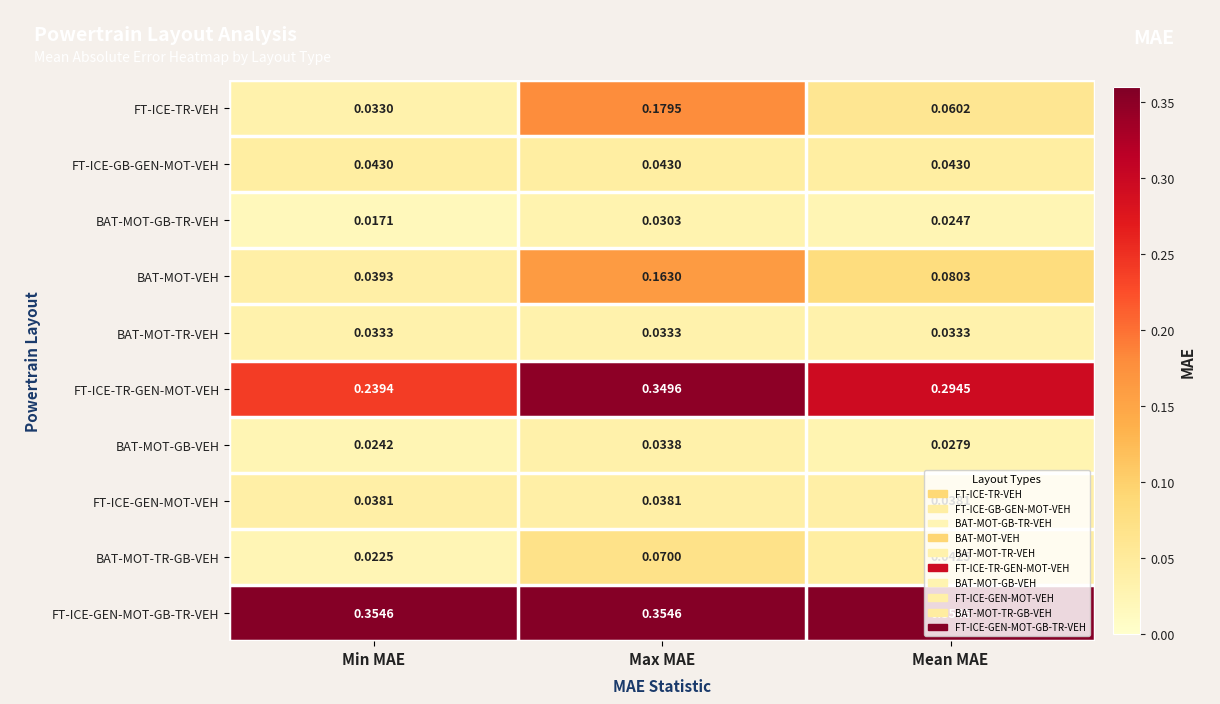

At which category does the chart reach its minimum across all series?

Min MAE